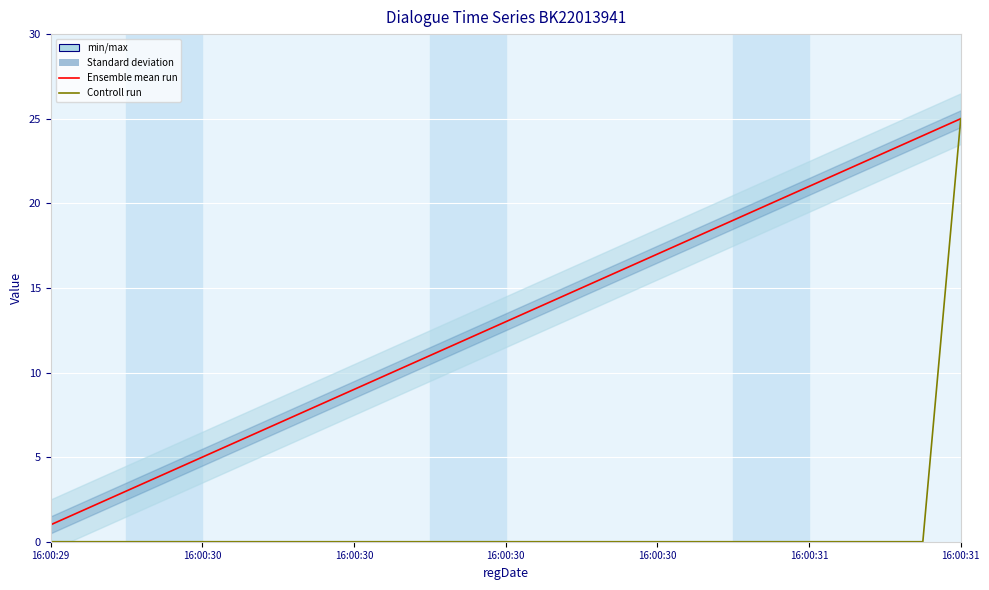

What is the difference between the highest and lowest values at 16:00:30?

5